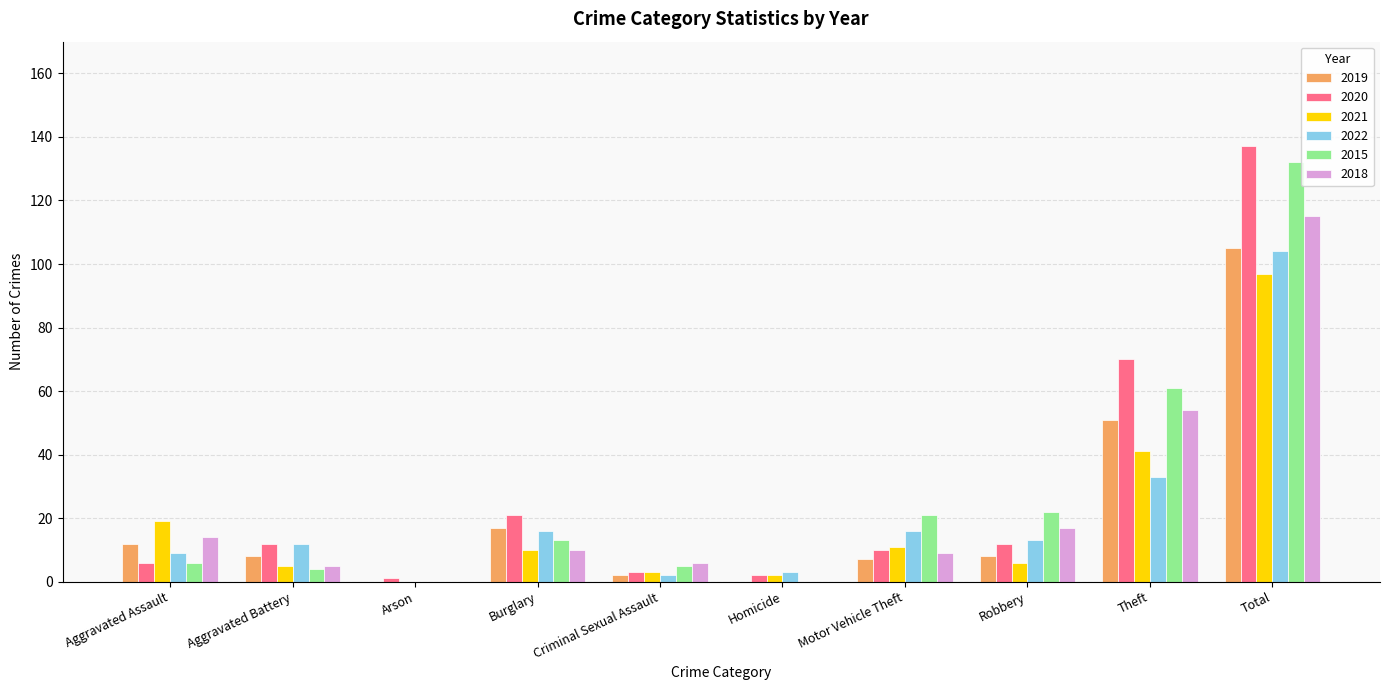

Which category has the highest value in the 2021 series?

Total